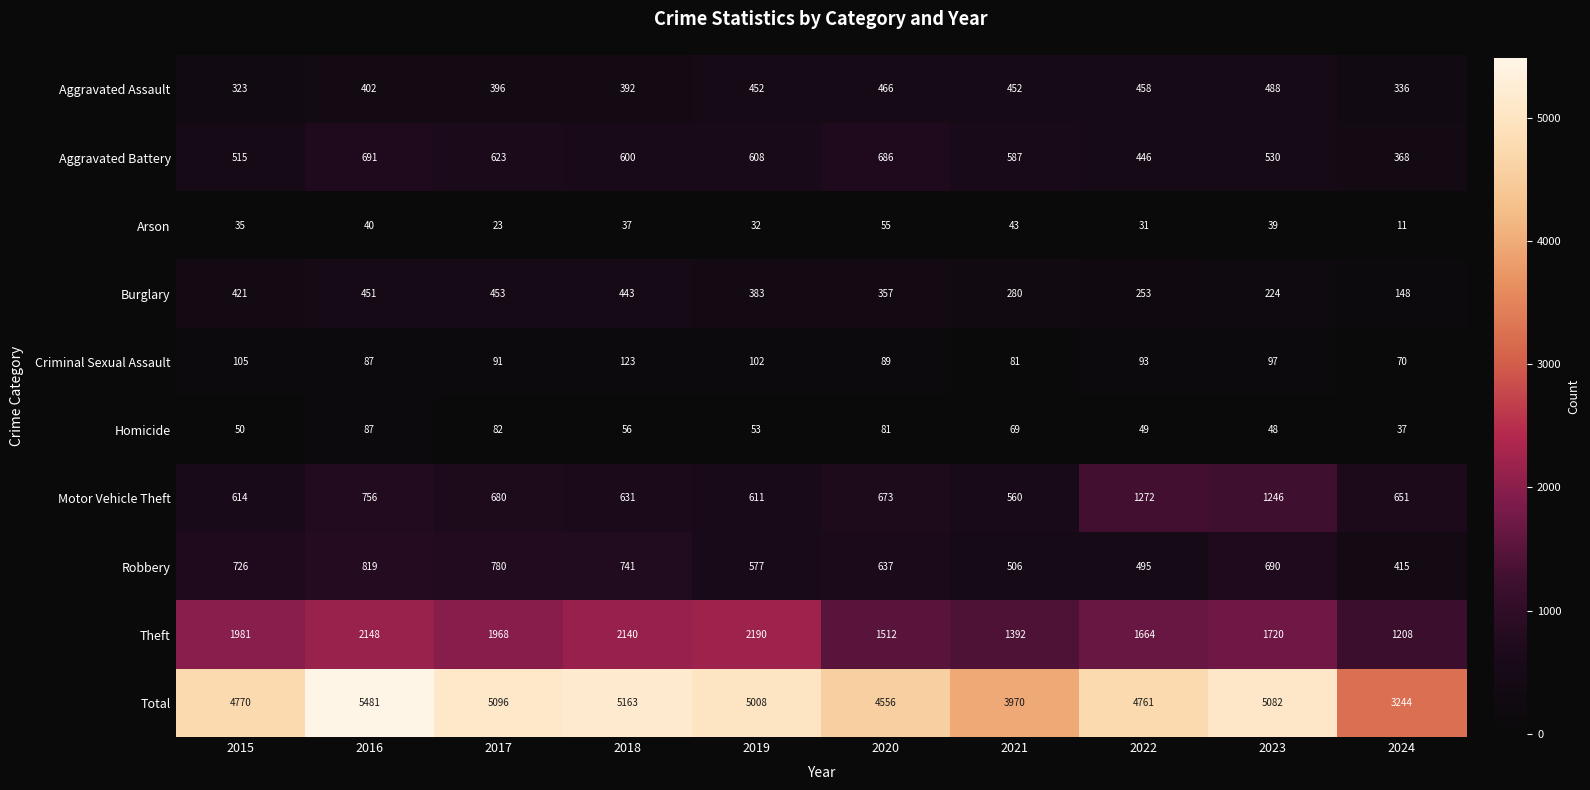

Which label corresponds to the largest value in the chart?

2016